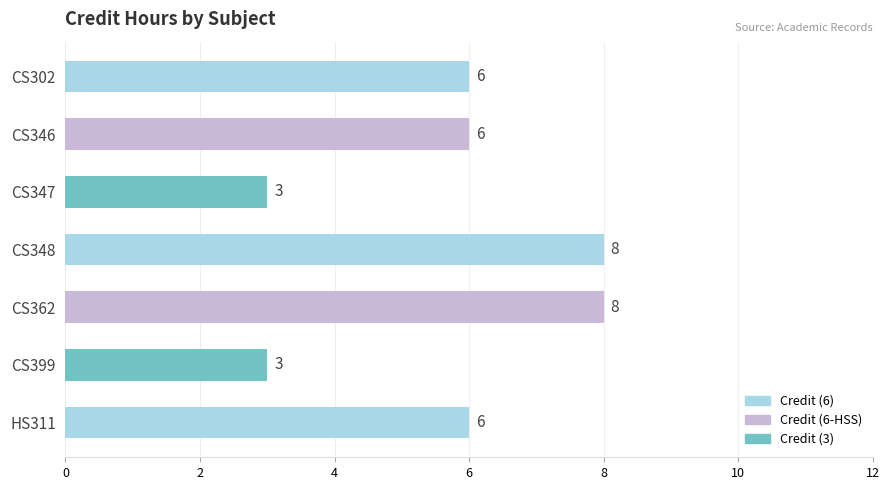

What is the value of the 7th bar from the top?

6